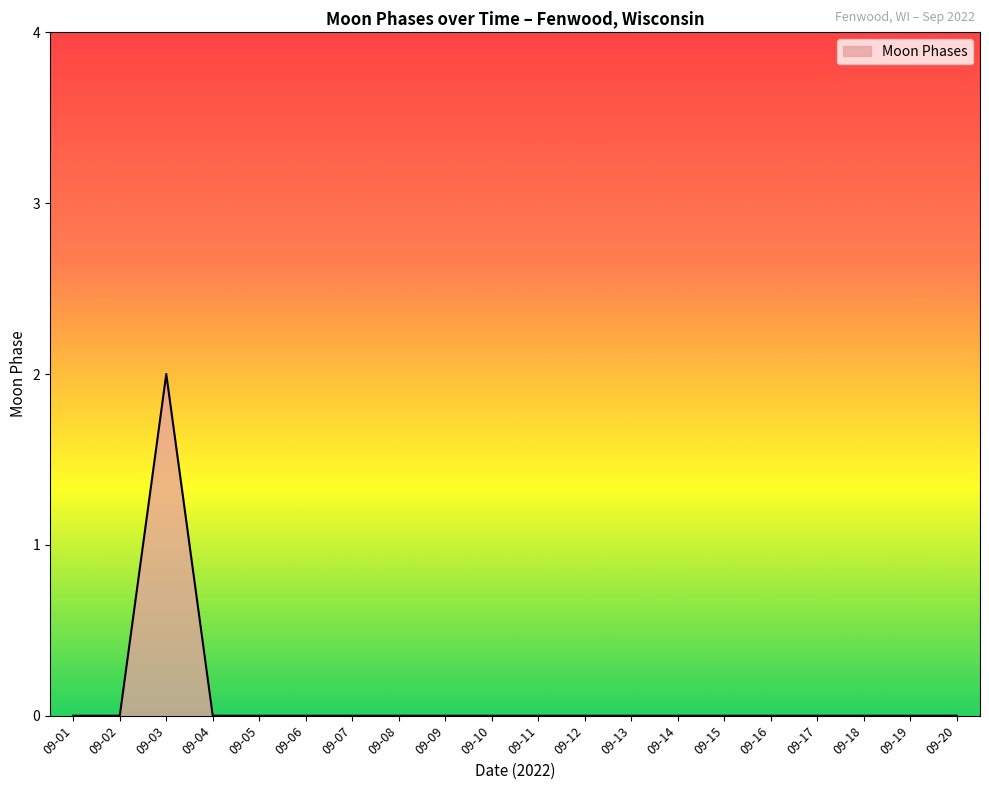

True or false: the data shows -1 at 09-17.

False